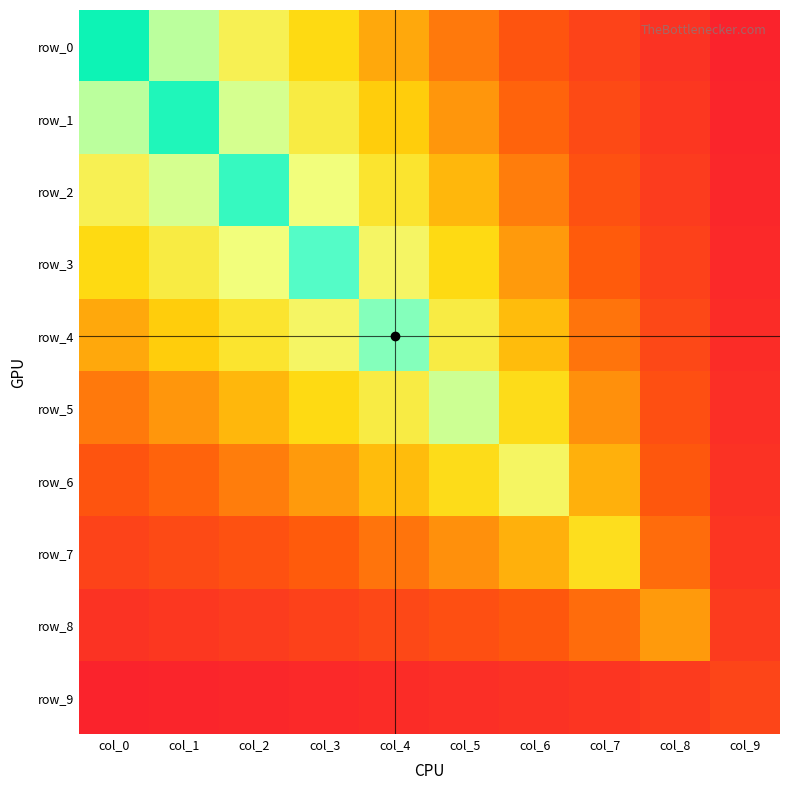

Rank the series by their maximum value, from lowest to highest.

row_9, row_8, row_7, row_6, row_5, row_4, row_3, row_2, row_1, row_0